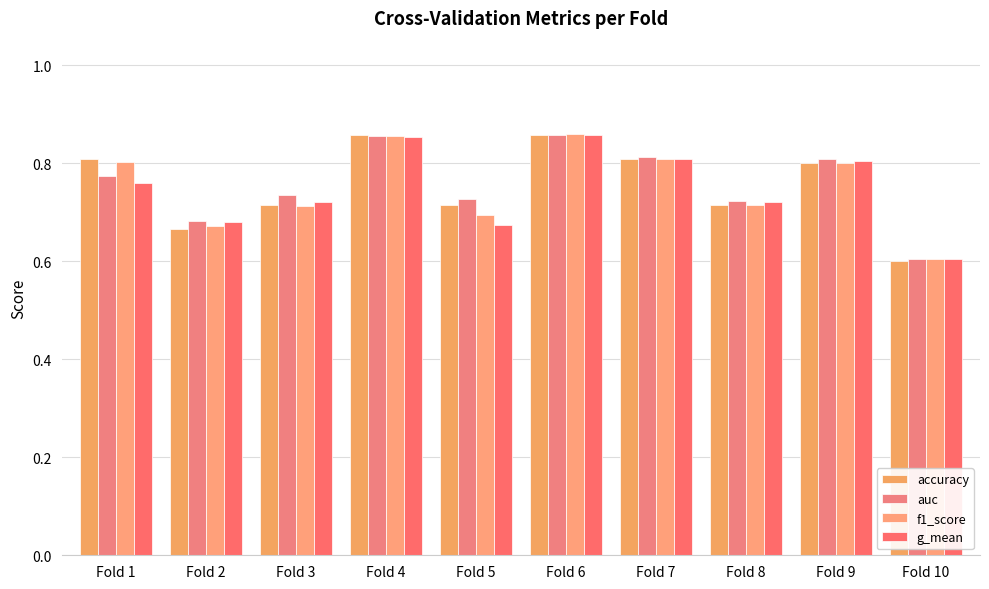

Which series has the largest range (max minus min)?

accuracy